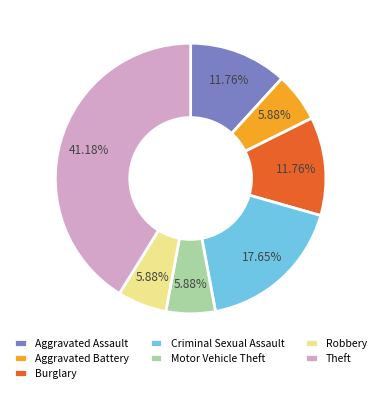

To the nearest percent, what portion does Burglary represent?

12%